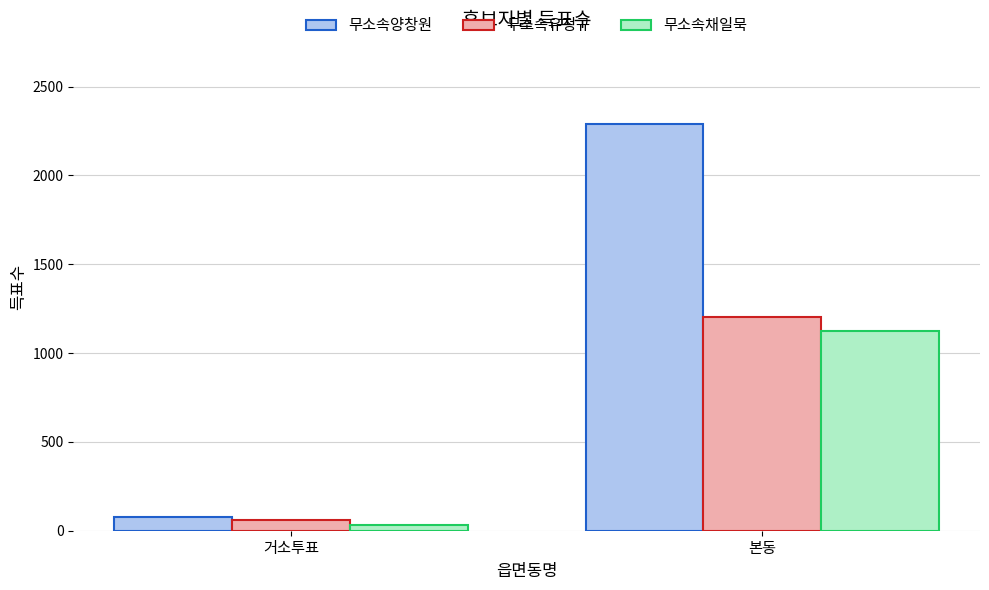

At which label is 무소속양창원 closest to 1183?

거소투표